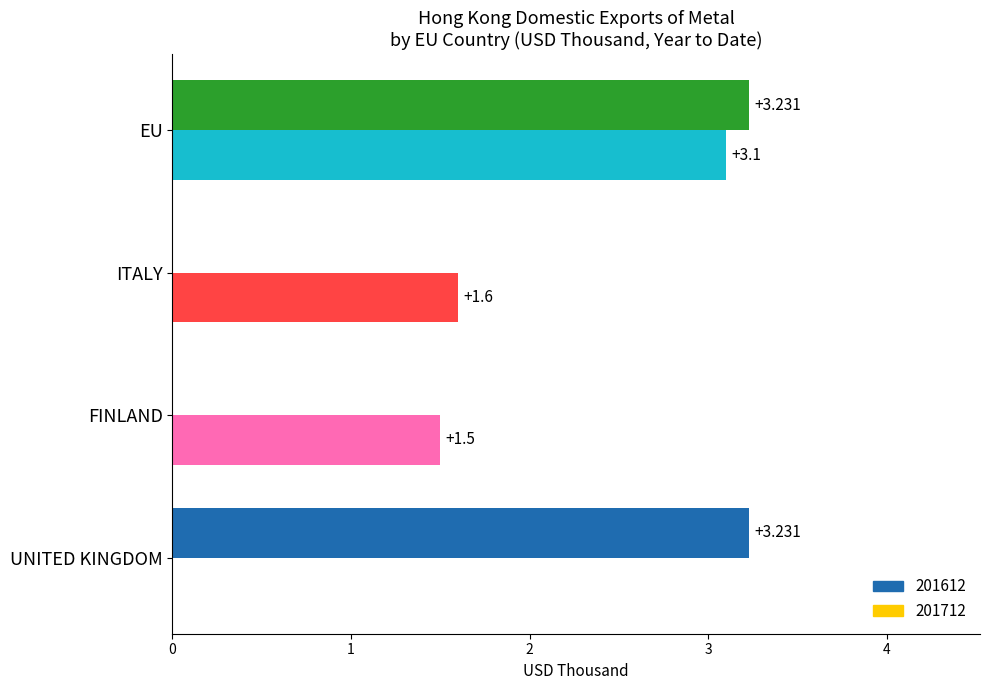

At which label is 201712 closest to 1?

FINLAND